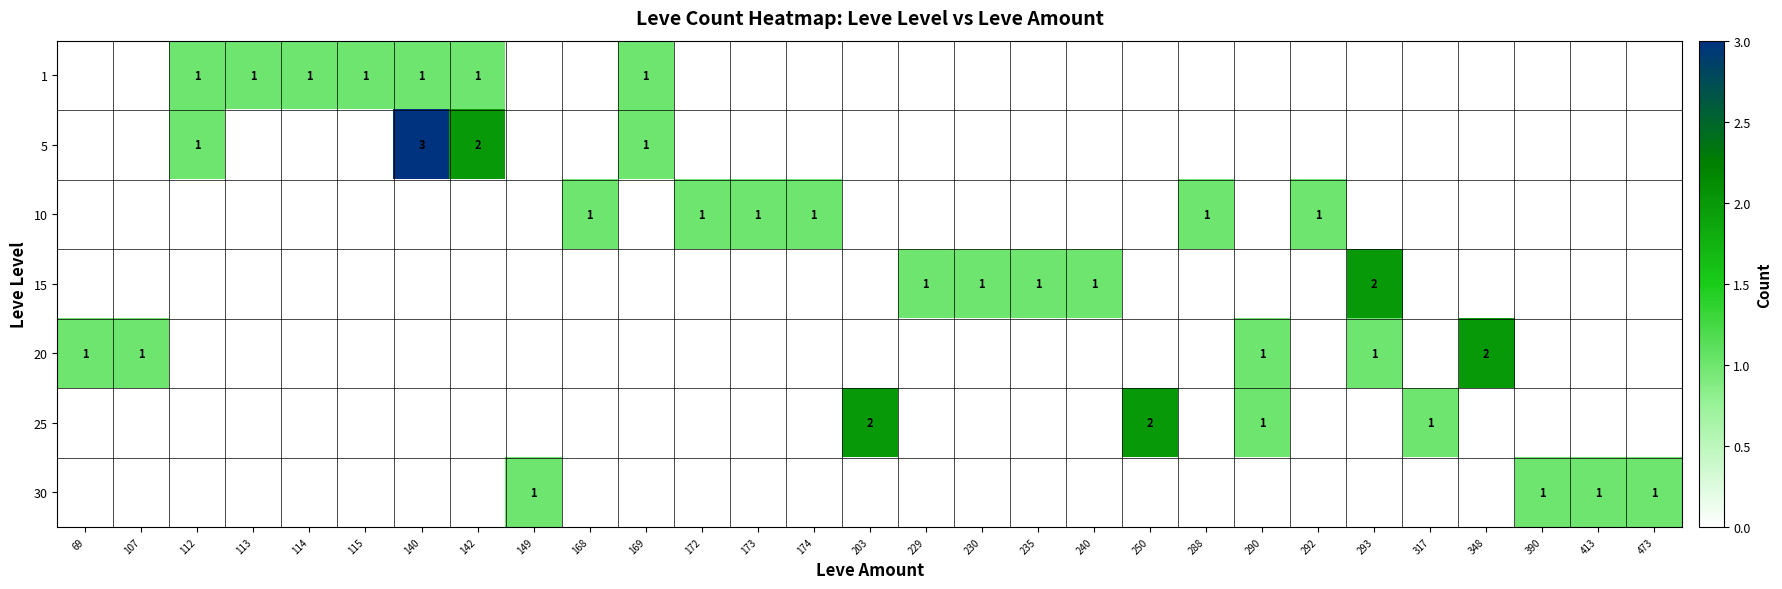

Is it true that 30 equals 0 at 413?

False